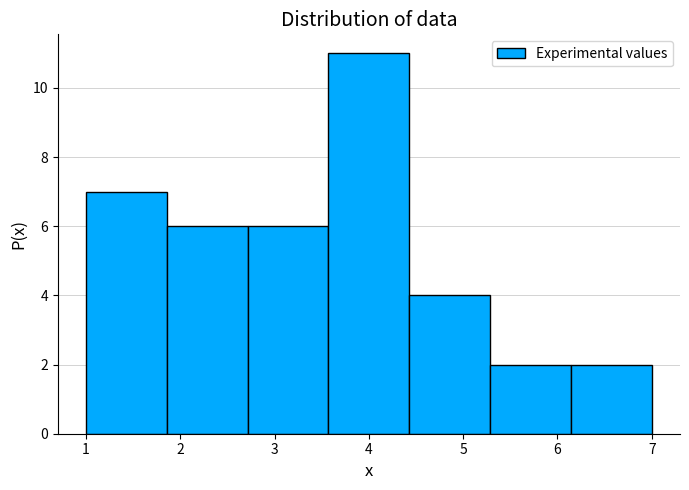

Which range on the x-axis has the tallest bar?

3.6 to 4.4